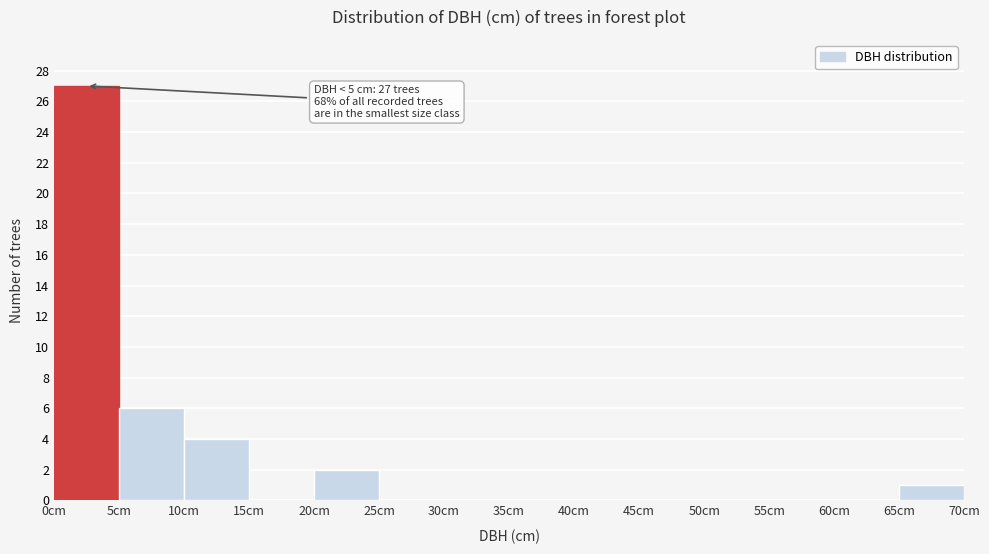

Over which range of the x-axis is the bar tallest?

0 to 5